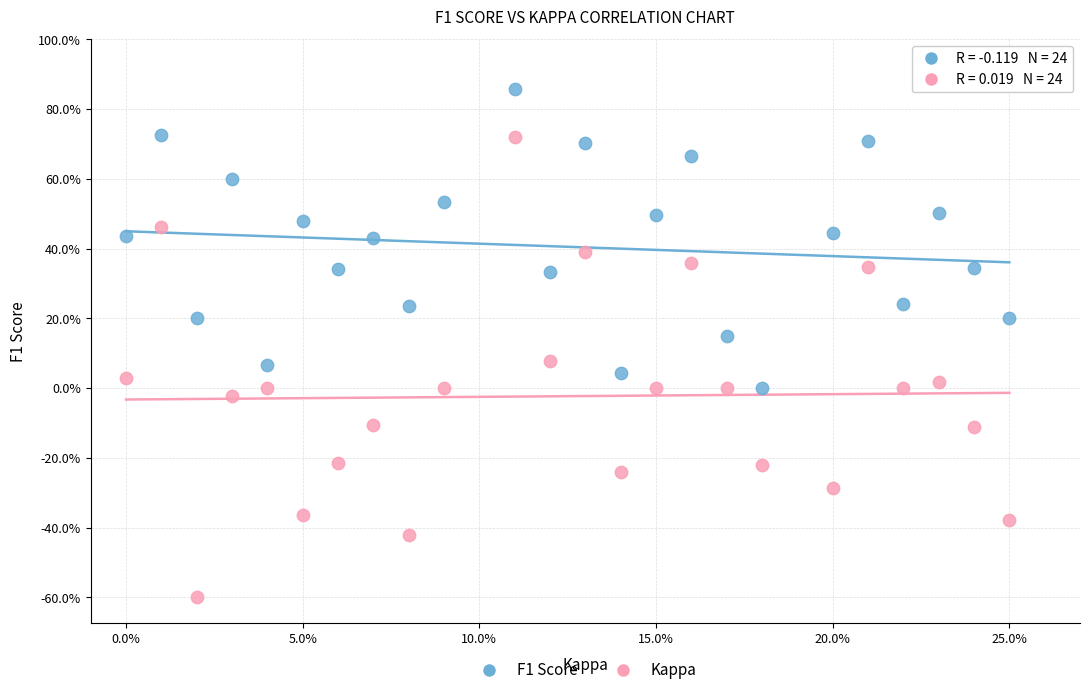

What are all the series names shown in the legend?

F1 Score, Kappa